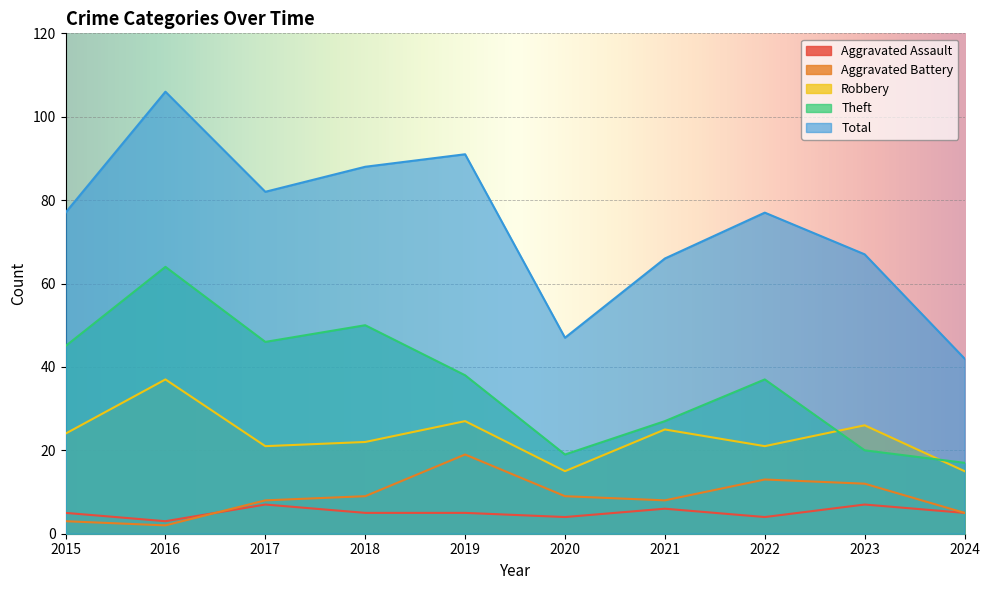

True or false: Aggravated Assault and Robbery intersect in this chart.

False